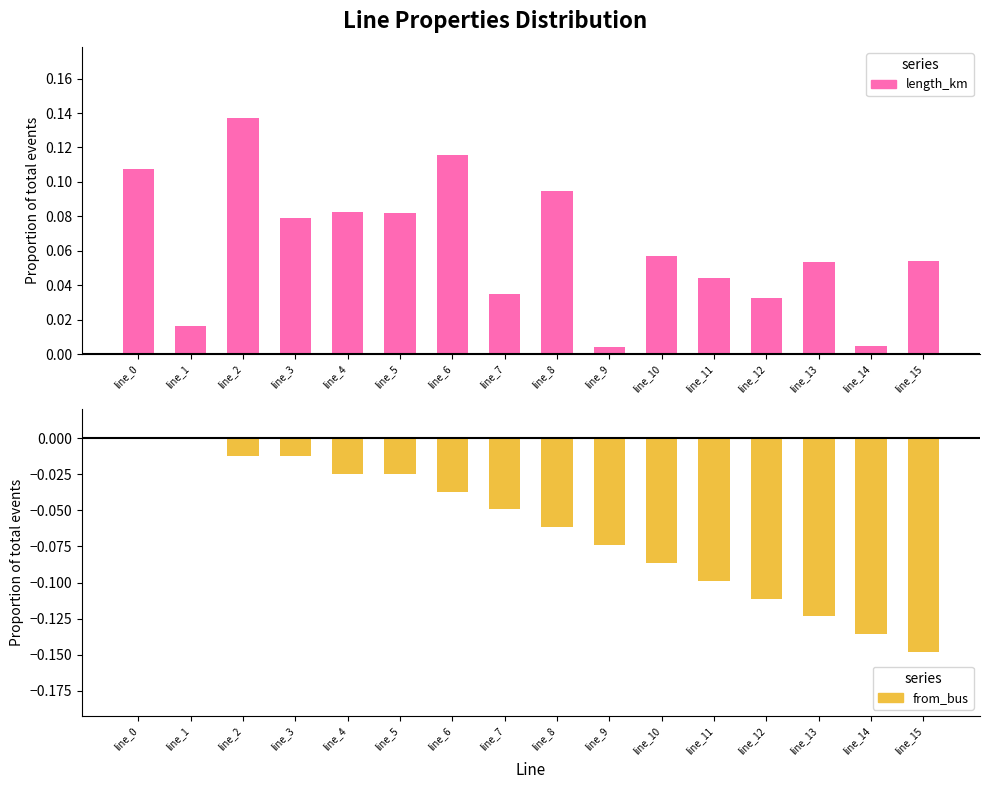

Reading left to right, transcribe all the data shown in this chart.

length_km: line_0=0.1	line_1=0.0	line_2=0.1	line_3=0.1	line_4=0.1	line_5=0.1	line_6=0.1	line_7=0.0	line_8=0.1	line_9=0.0	line_10=0.1	line_11=0.0	line_12=0.0	line_13=0.1	line_14=0.0	line_15=0.1
from_bus: line_0=0.0	line_1=0.0	line_2=-0.0	line_3=-0.0	line_4=-0.0	line_5=-0.0	line_6=-0.0	line_7=-0.0	line_8=-0.1	line_9=-0.1	line_10=-0.1	line_11=-0.1	line_12=-0.1	line_13=-0.1	line_14=-0.1	line_15=-0.1